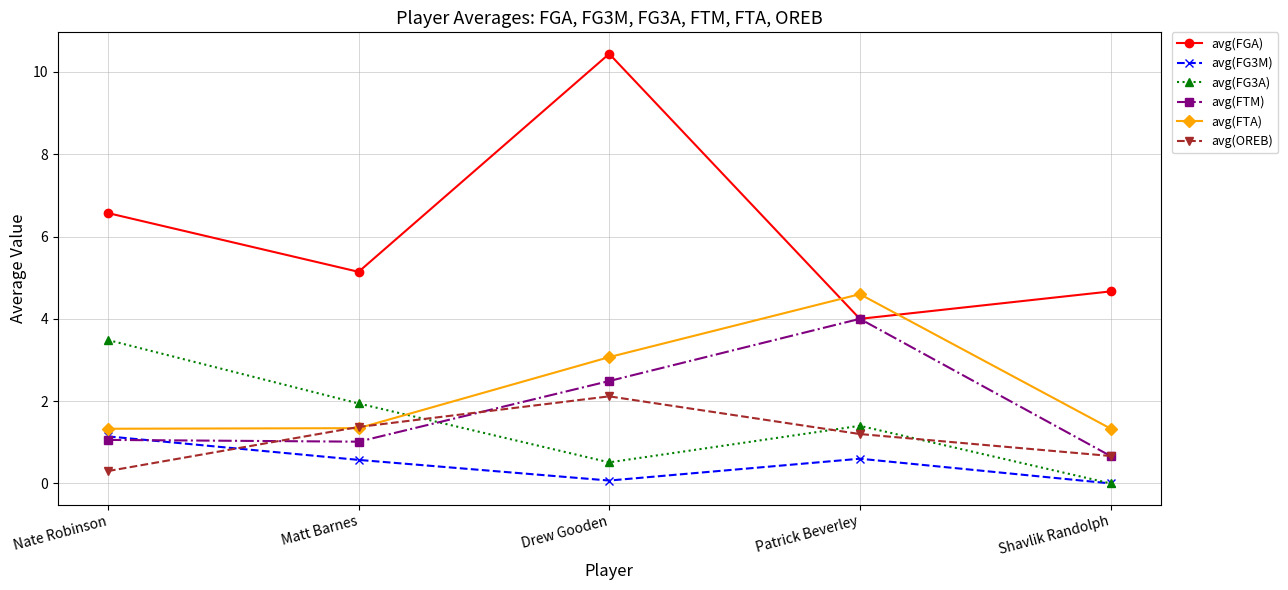

At which label does avg(FG3A) reach its minimum?

Shavlik Randolph